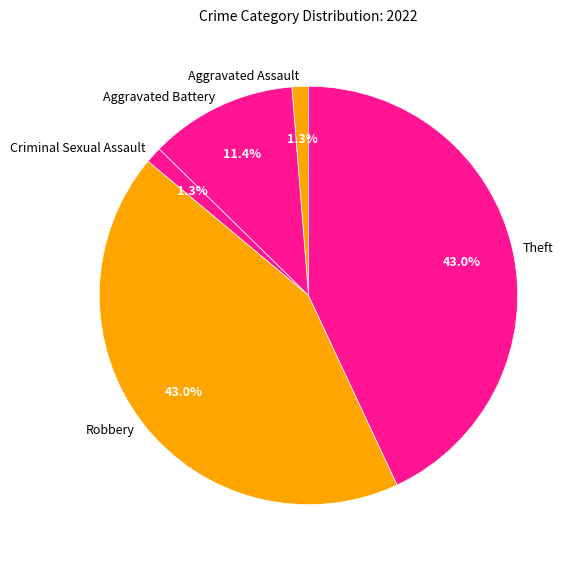

The Aggravated Battery slice represents 11% of the pie. True or false?

True